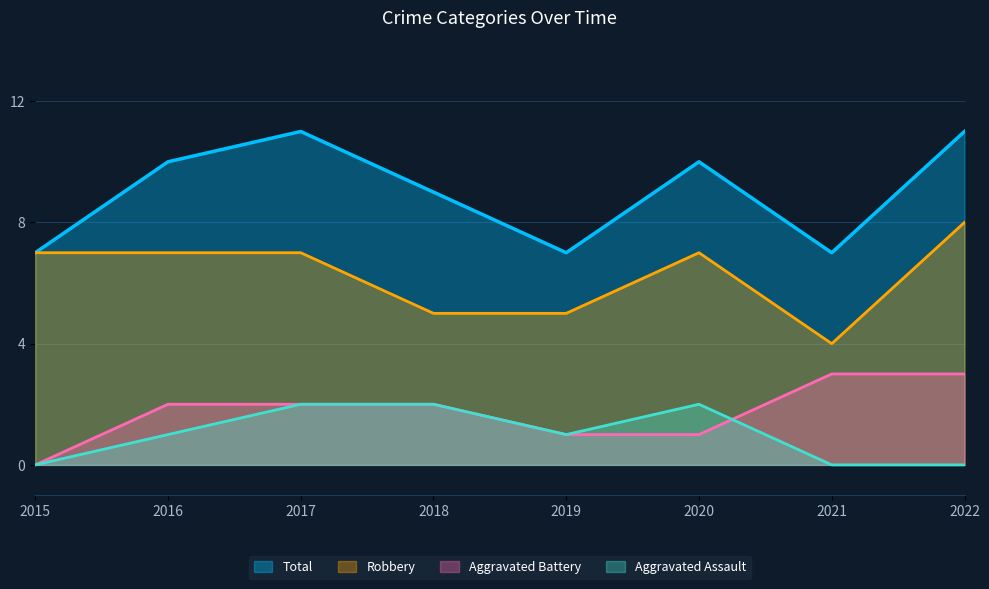

What is the spread (max minus min) of values at 2018?

7